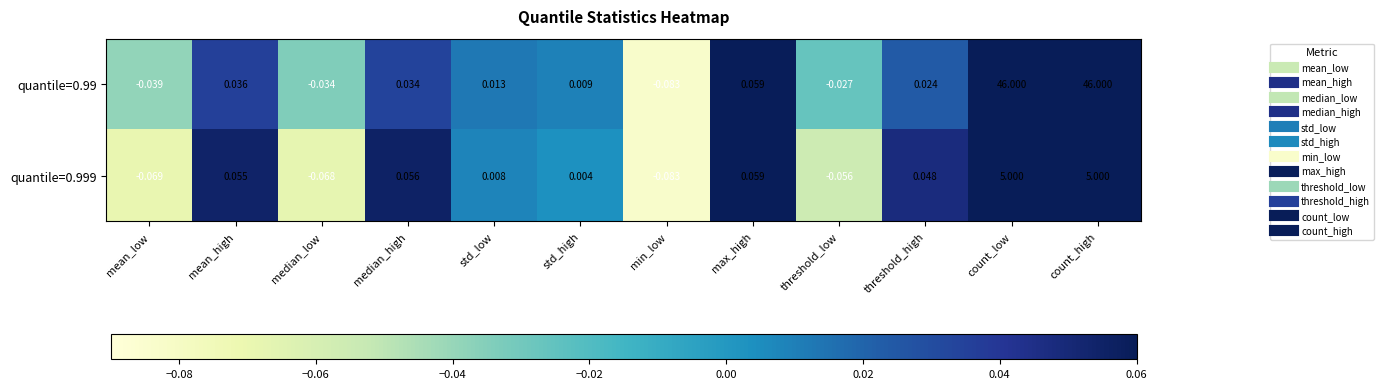

Which series has the largest range (max minus min)?

quantile=0.99